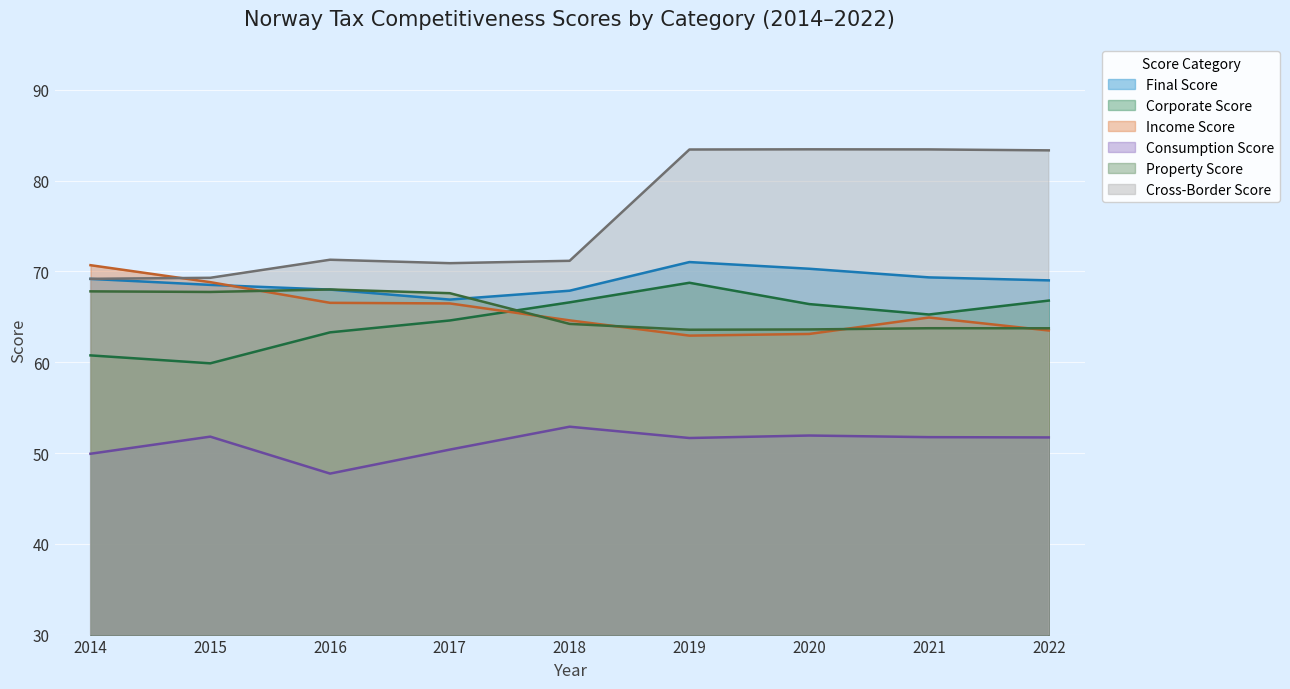

At which label does Cross-Border Score reach its peak?

2020